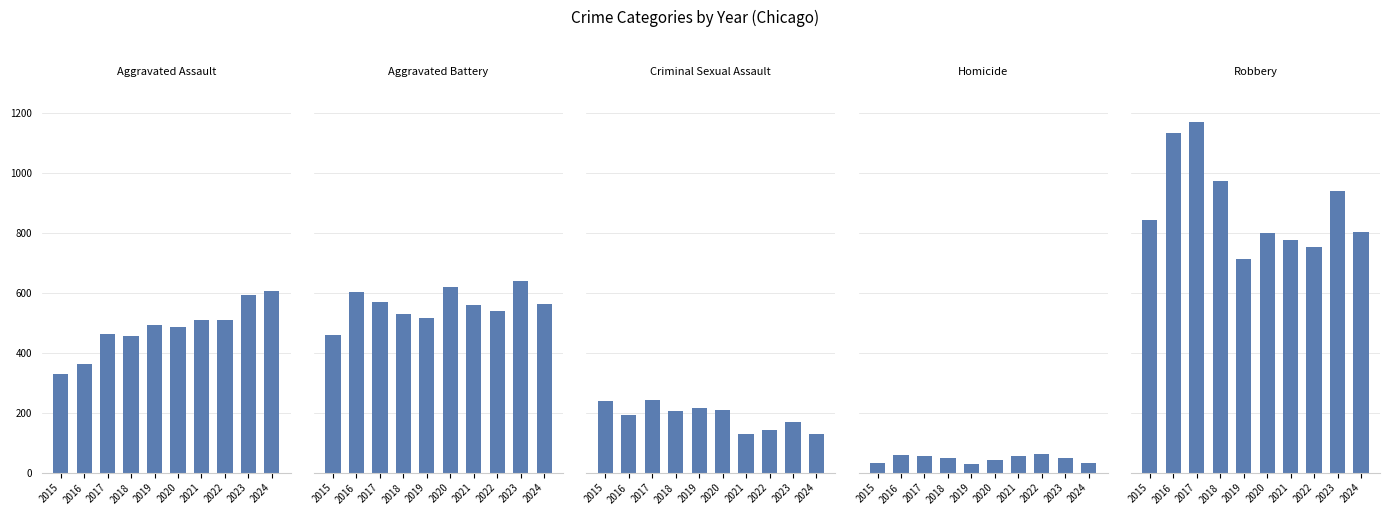

What is the sum of all Robbery values?

8914